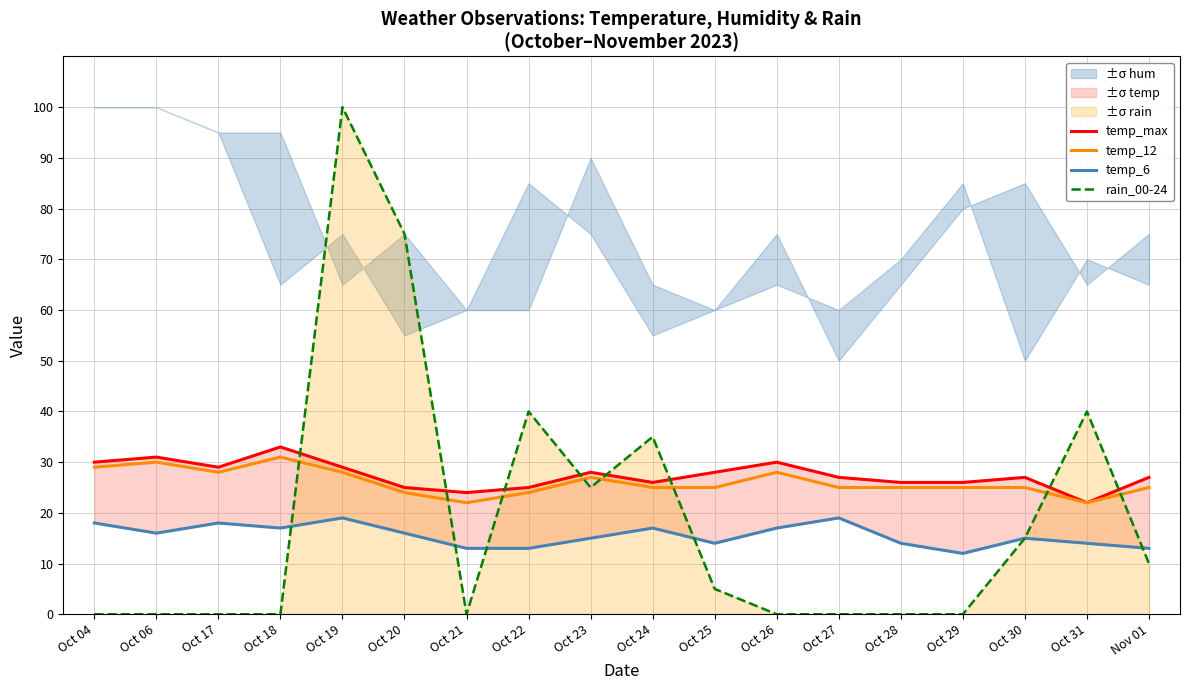

Which has a higher value, Oct 26 or Oct 20?

Oct 26